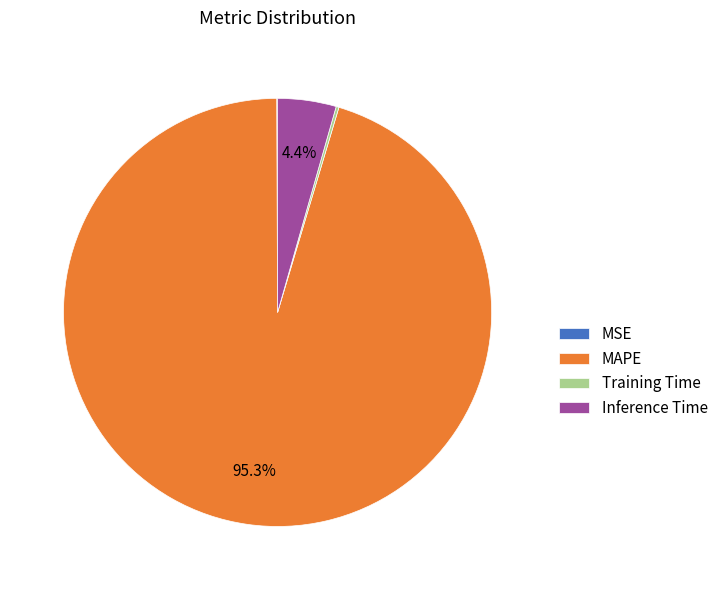

How much of the chart is everything except Inference Time?

95.6%